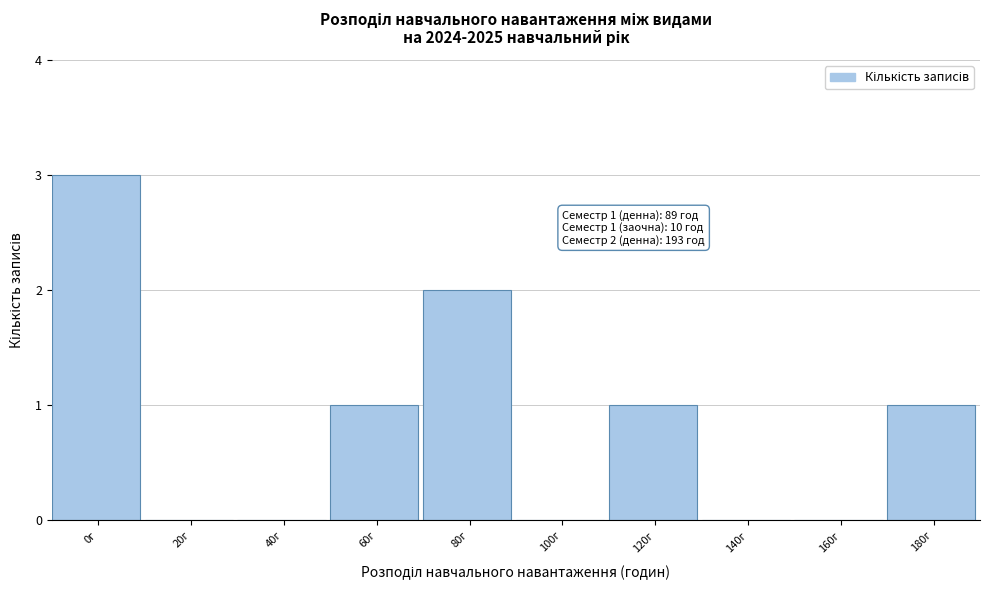

Reading right to left, extract all data points from this chart.

180г=1	160г=0	140г=0	120г=1	100г=0	80г=2	60г=1	40г=0	20г=0	0г=3